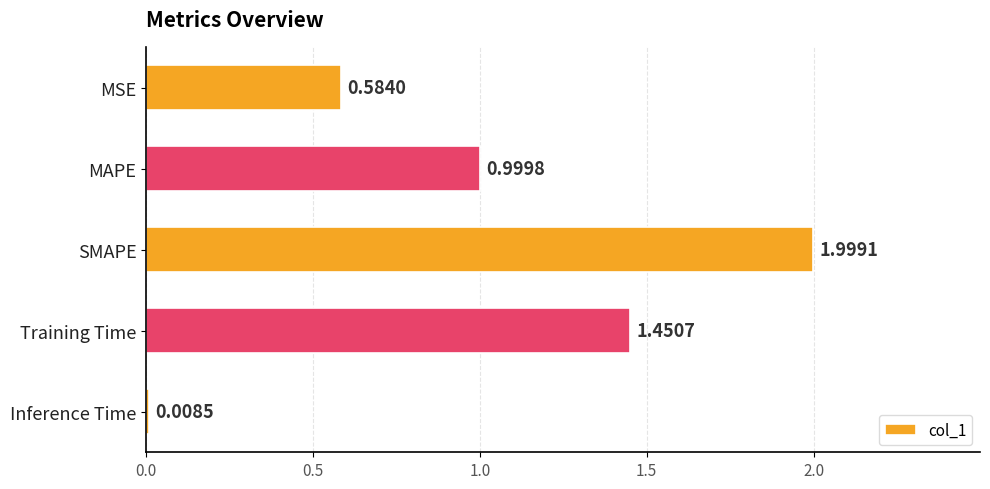

What is the difference between the second highest and second lowest values?

0.9